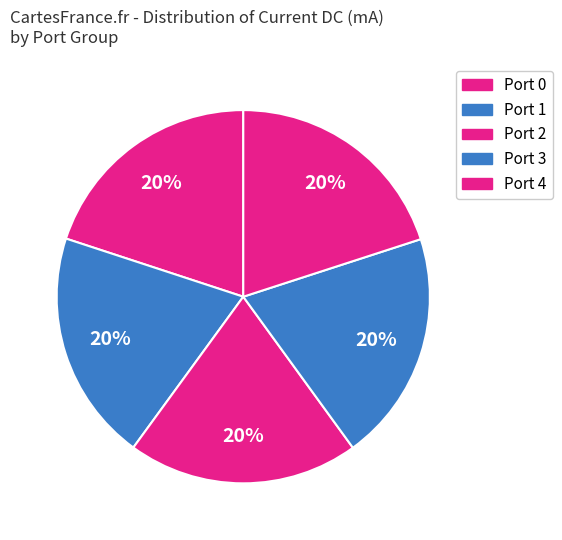

How many segments does this pie chart have?

5